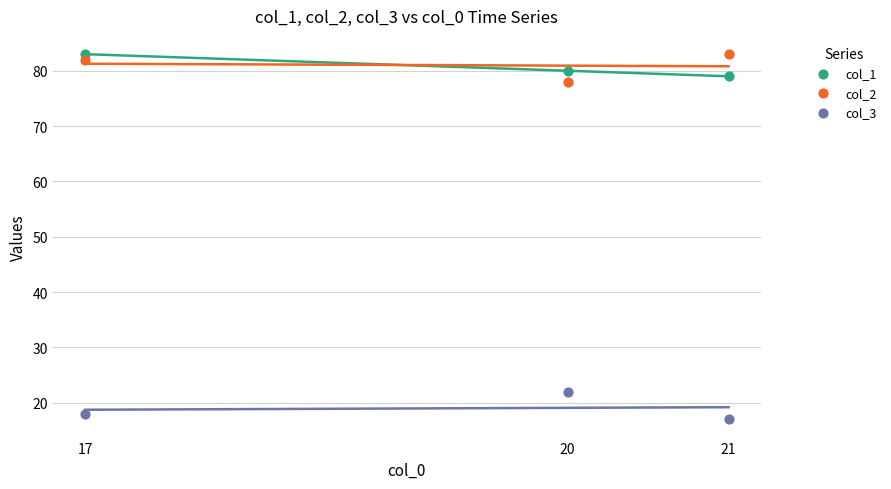

Which series reaches the minimum Y coordinate?

col_3